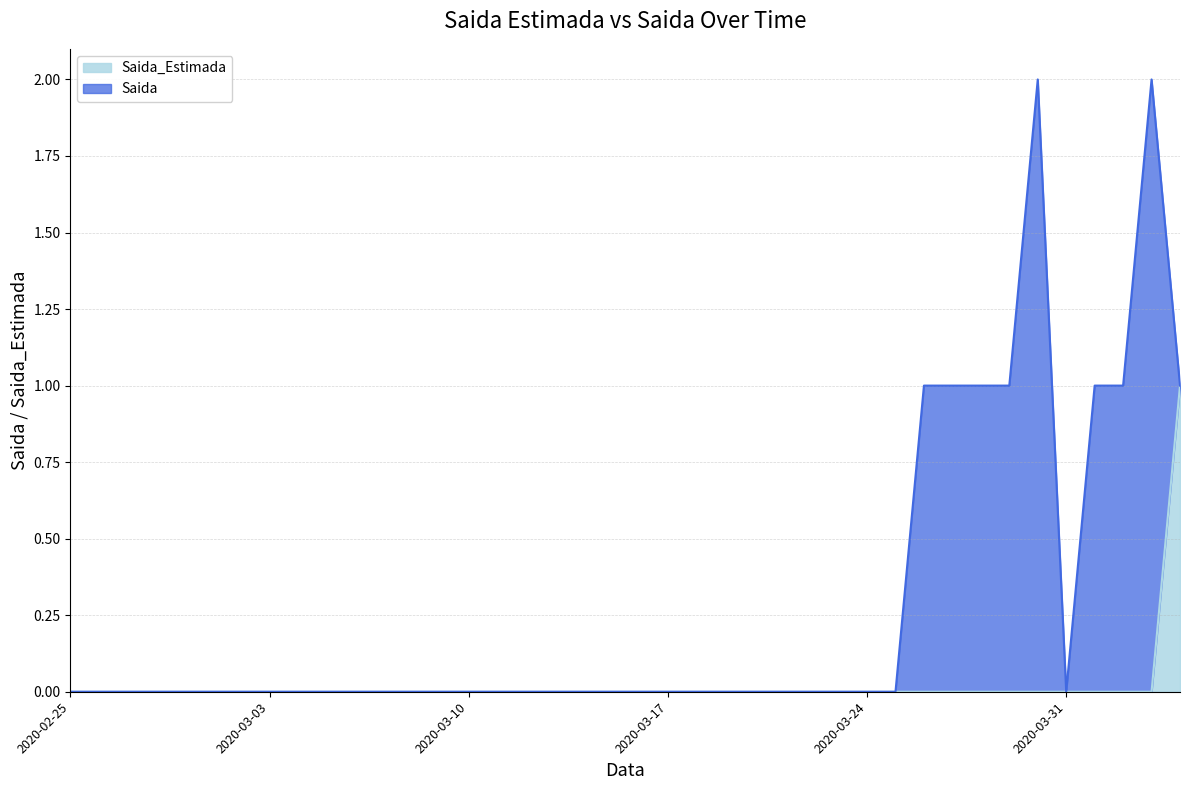

List the labels in order of value, largest first.

2020-04-04, 2020-02-25, 2020-02-26, 2020-02-27, 2020-02-28, 2020-02-29, 2020-03-01, 2020-03-02, 2020-03-03, 2020-03-04, 2020-03-05, 2020-03-06, 2020-03-07, 2020-03-08, 2020-03-09, 2020-03-10, 2020-03-11, 2020-03-12, 2020-03-13, 2020-03-14, 2020-03-15, 2020-03-16, 2020-03-17, 2020-03-18, 2020-03-19, 2020-03-20, 2020-03-21, 2020-03-22, 2020-03-23, 2020-03-24, 2020-03-25, 2020-03-26, 2020-03-27, 2020-03-28, 2020-03-29, 2020-03-30, 2020-03-31, 2020-04-01, 2020-04-02, 2020-04-03